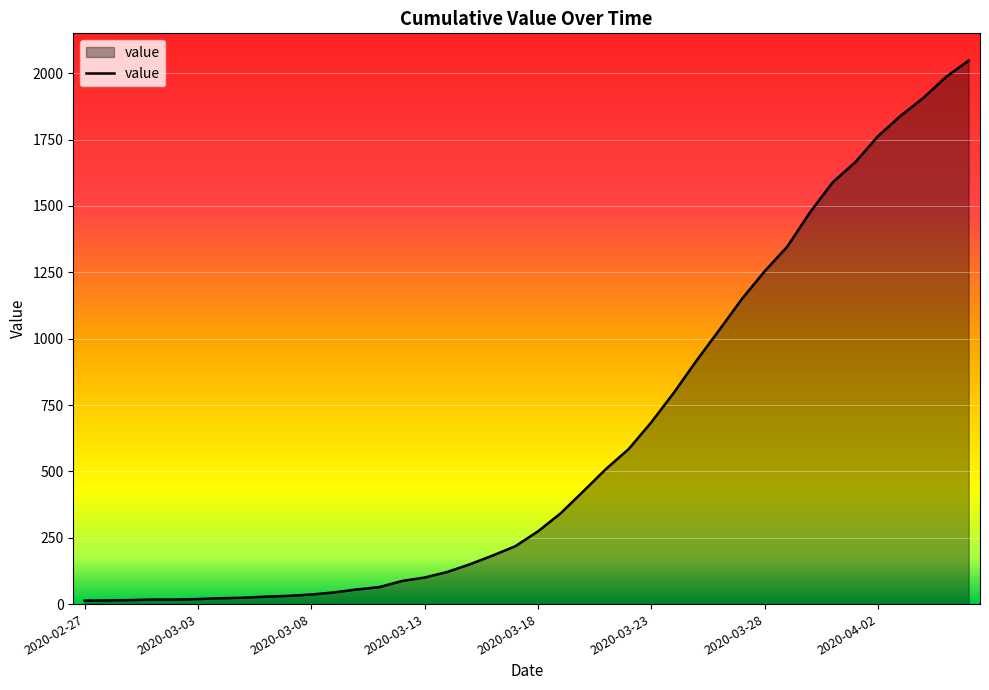

What is the greatest value displayed?

2048